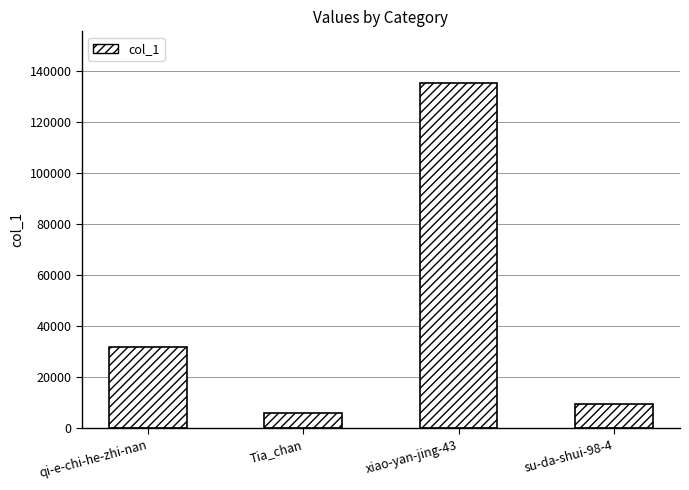

Does the chart contain stacked bars?

No